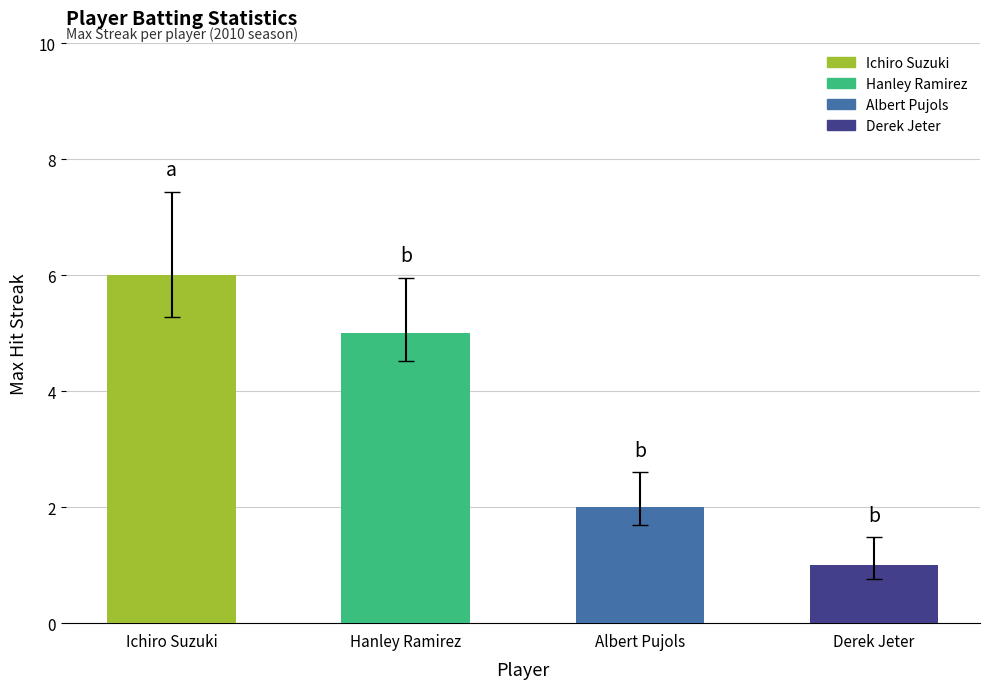

Rank the categories by value from highest to lowest.

Ichiro Suzuki, Hanley Ramirez, Albert Pujols, Derek Jeter